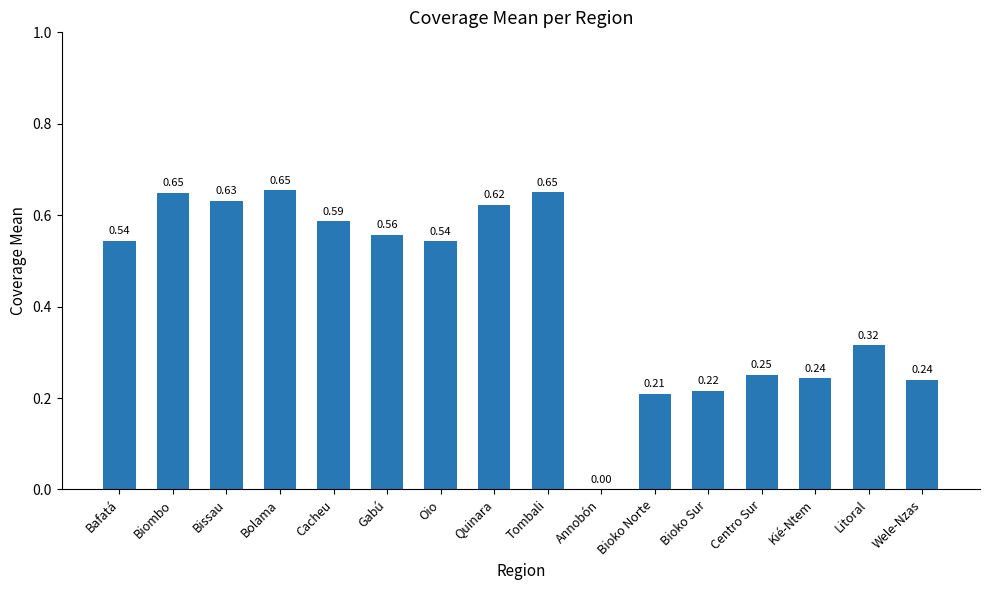

What is the sum of all values?

6.9